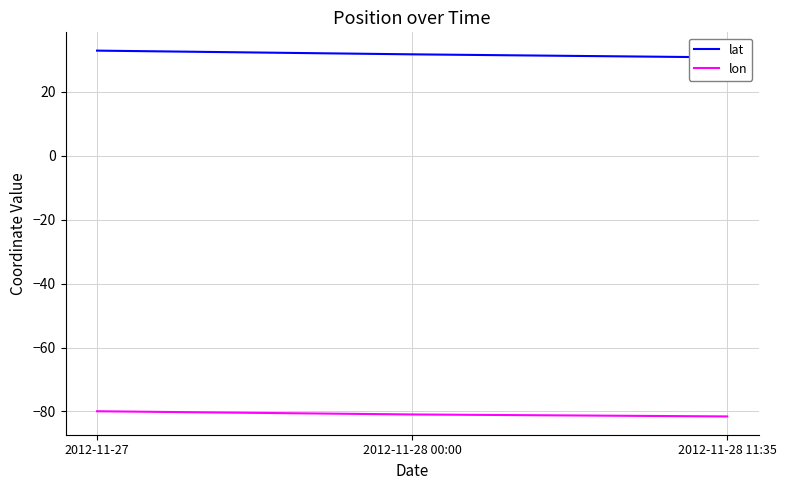

List the series in order of their overall mean, lowest first.

lon, lat